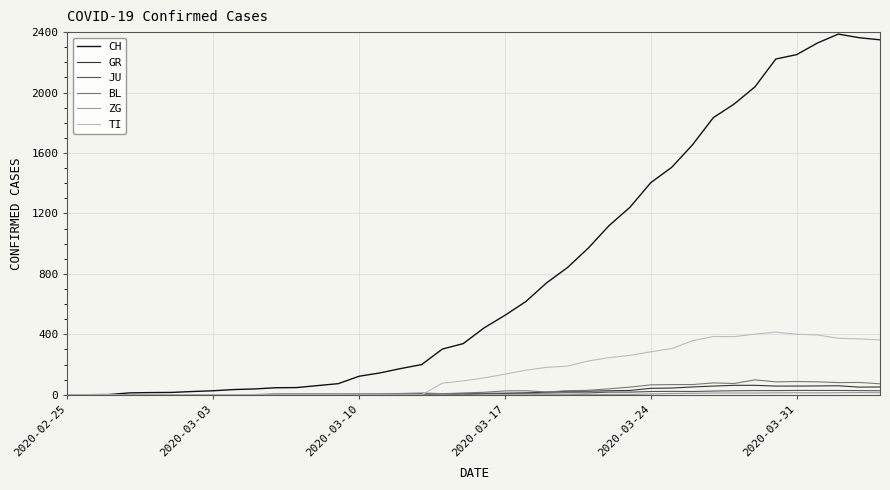

What is the average value of the BL series?

31